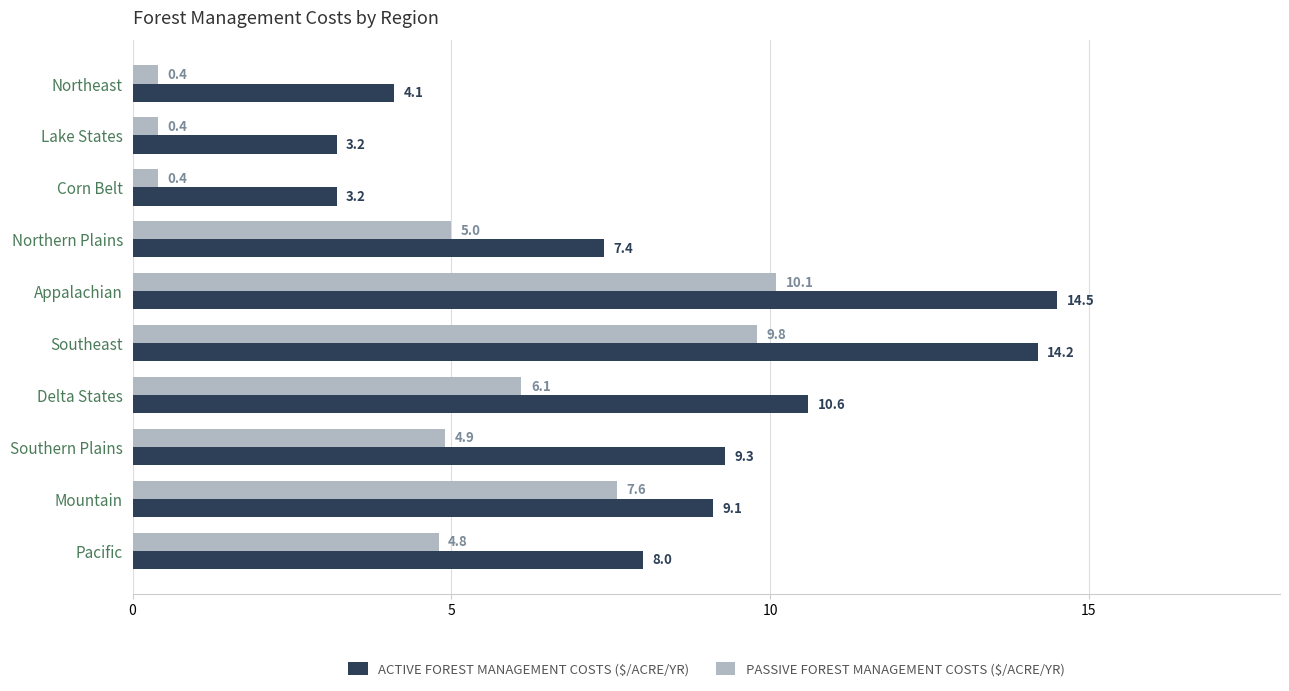

What is the total value across all series at Southern Plains?

14.2